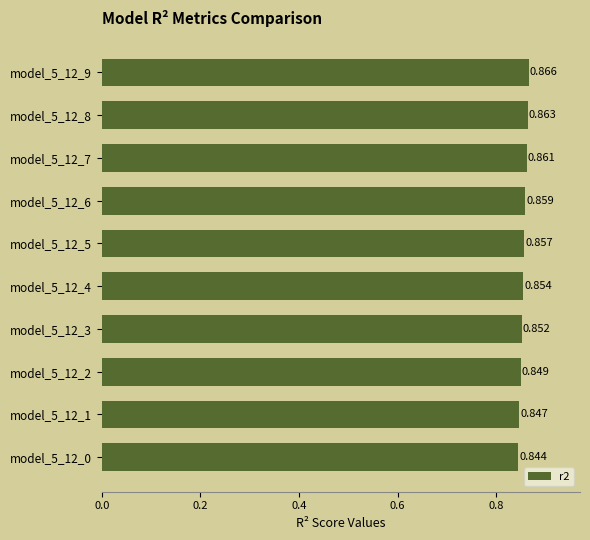

Count the values in the range 0 to 1.

10